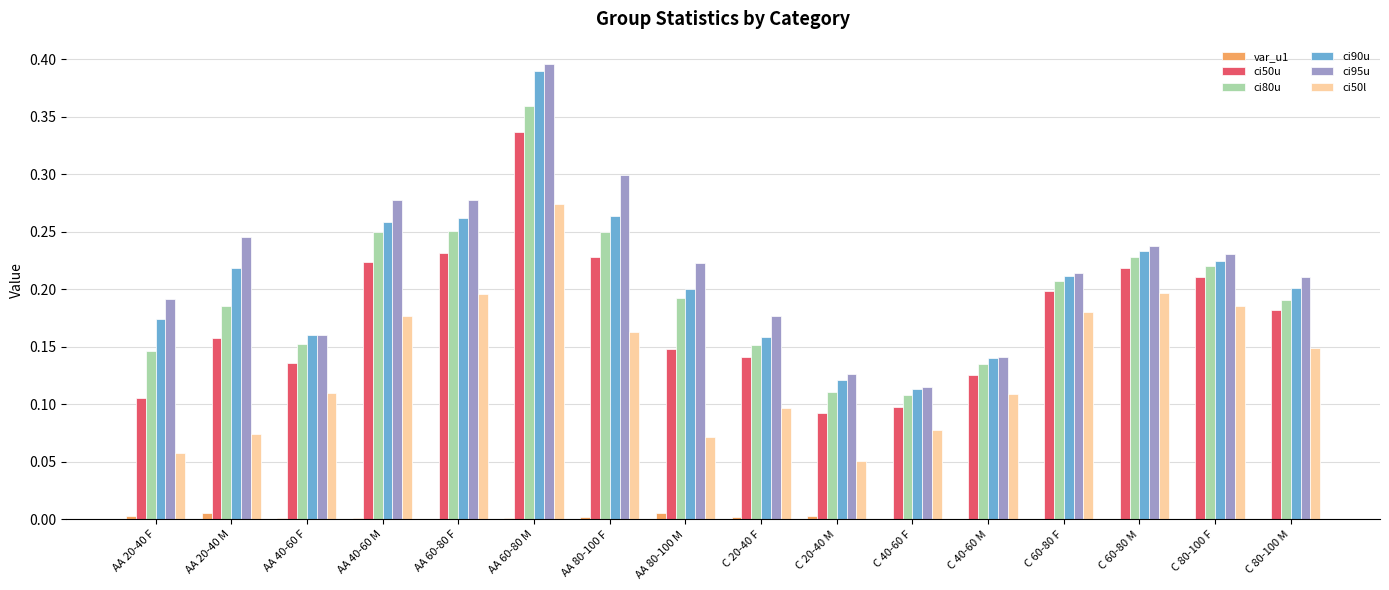

What is the sum of all ci90u values?

3.3